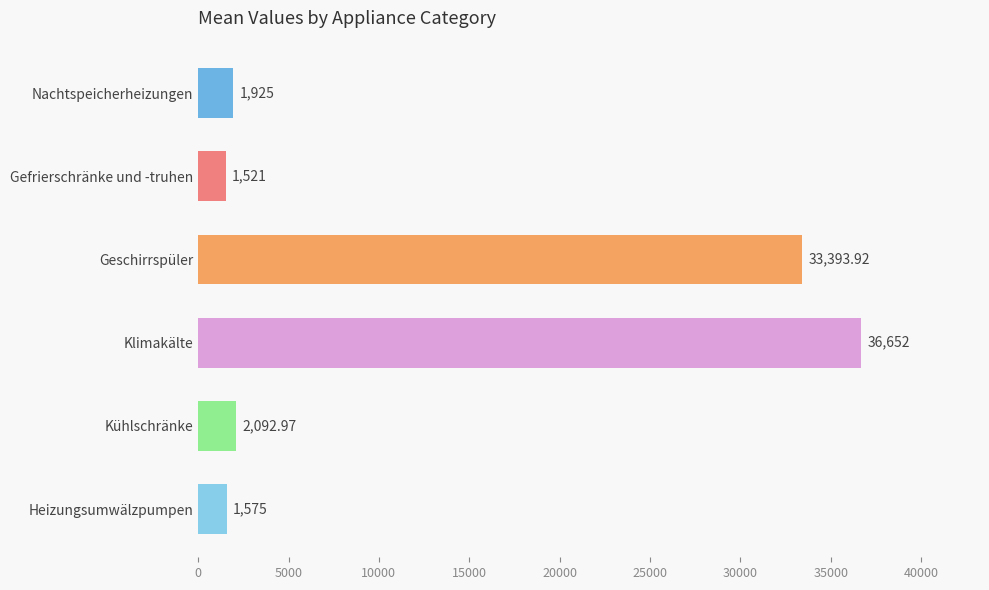

Rank the categories by value from highest to lowest.

Klimakälte, Geschirrspüler, Kühlschränke, Nachtspeicherheizungen, Heizungsumwälzpumpen, Gefrierschränke und -truhen